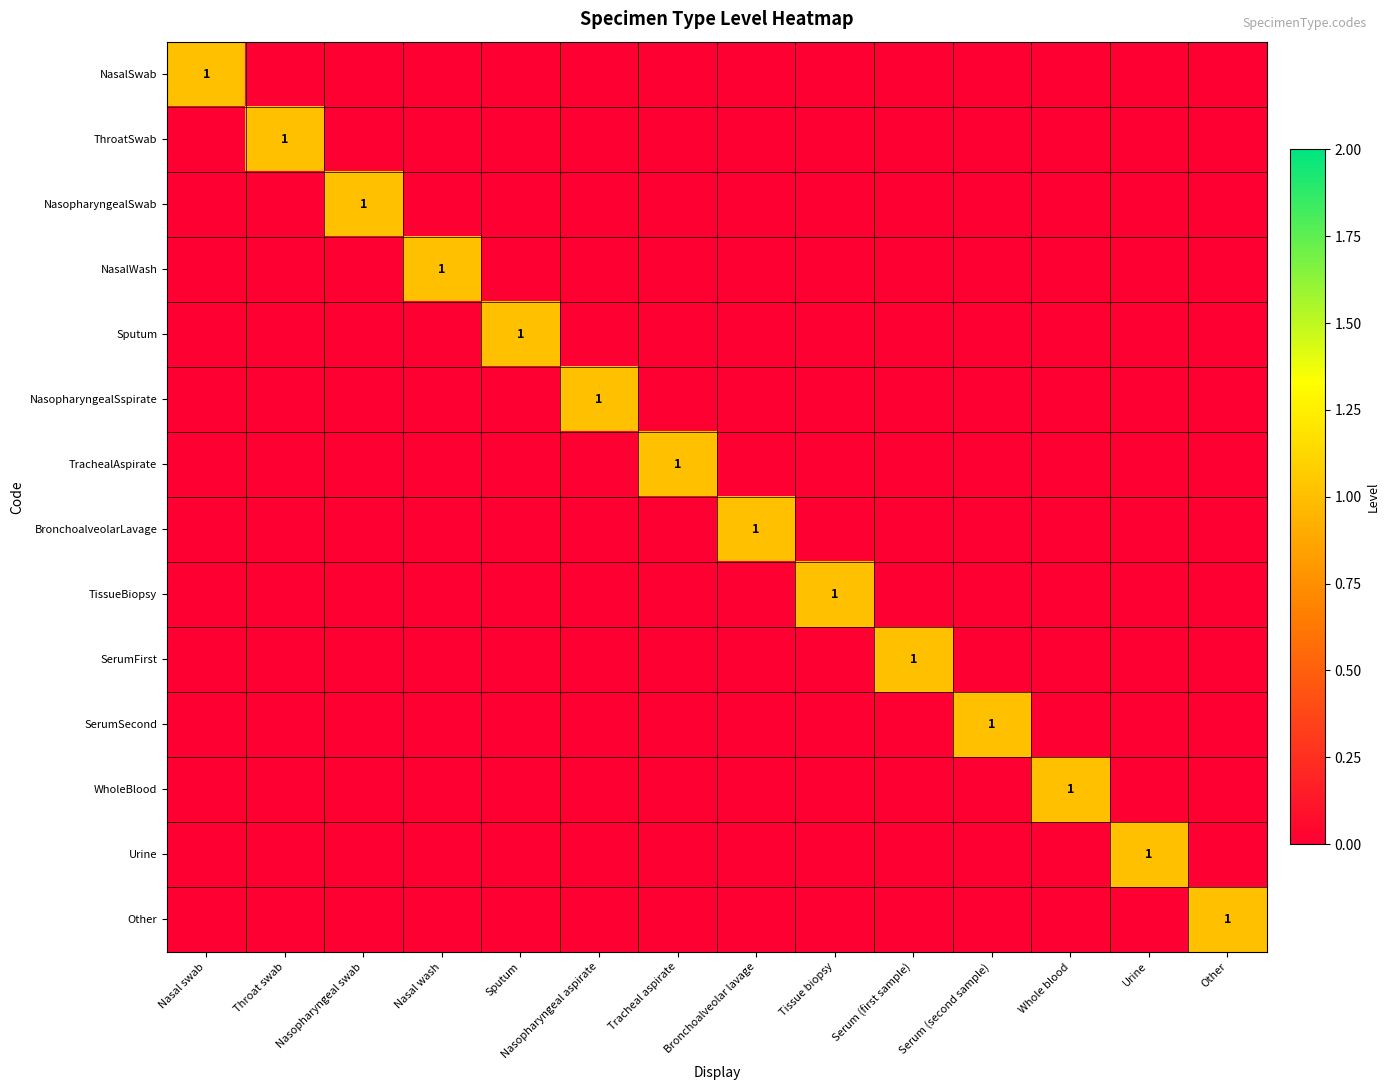

The value of NasopharyngealSspirate at Other is 0. True or false?

True